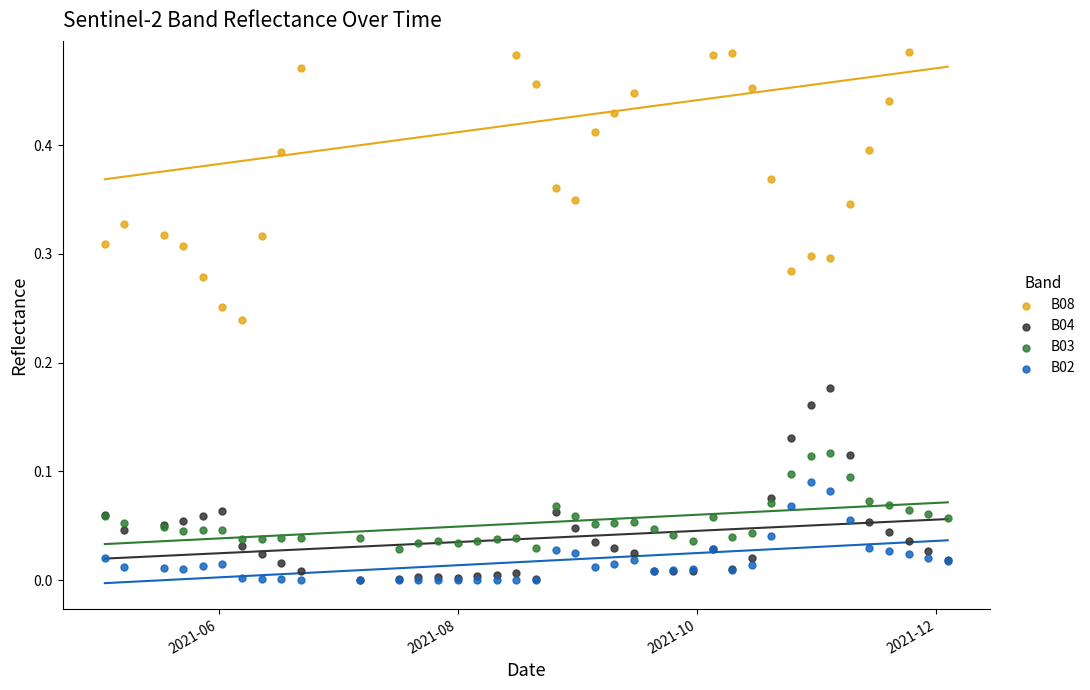

Which series has the widest spread of Y values?

B08